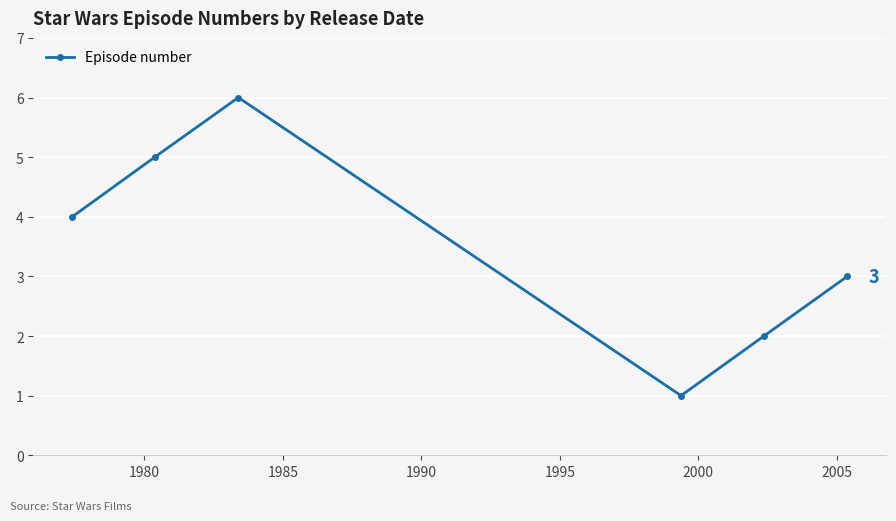

What is the difference between the maximum and minimum values?

5